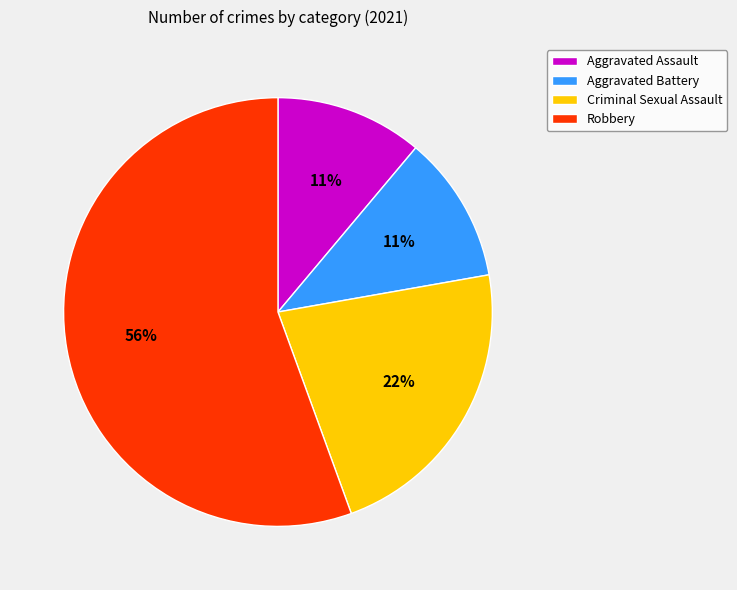

Which category has the biggest portion of the pie?

Robbery